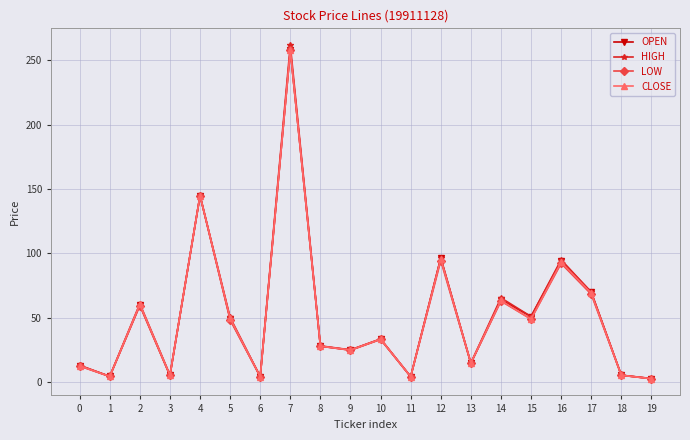

True or false: HIGH has a value of 50.4 at 10.

False